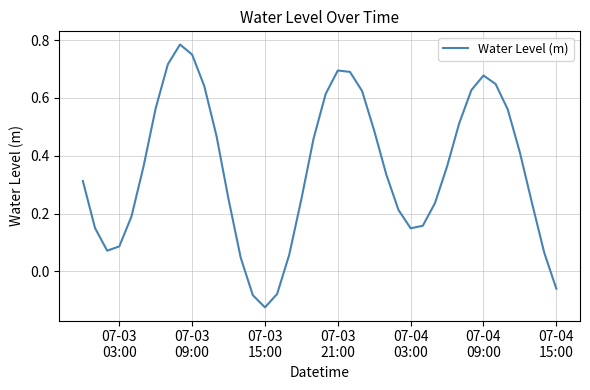

What is the difference between the maximum and minimum values?

0.9